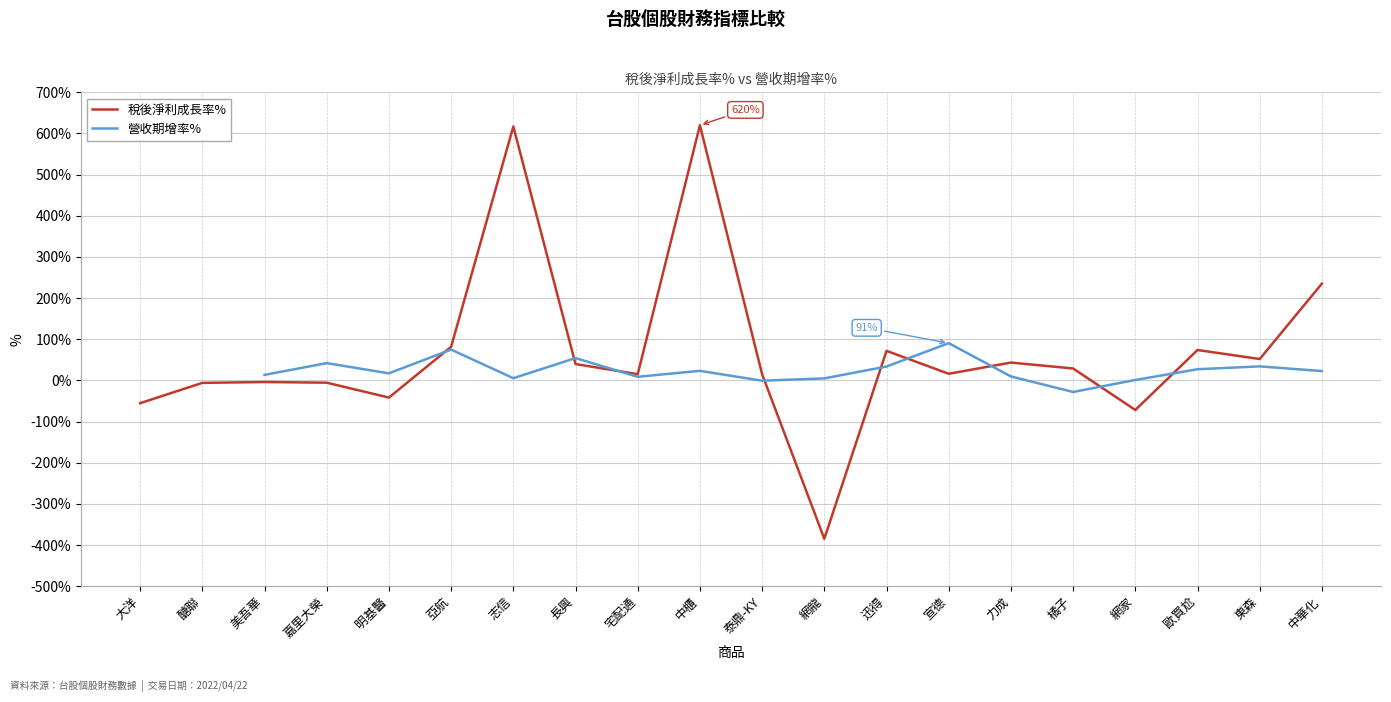

The 營收期增率% series shows 30.8 at 長興. True or false?

False